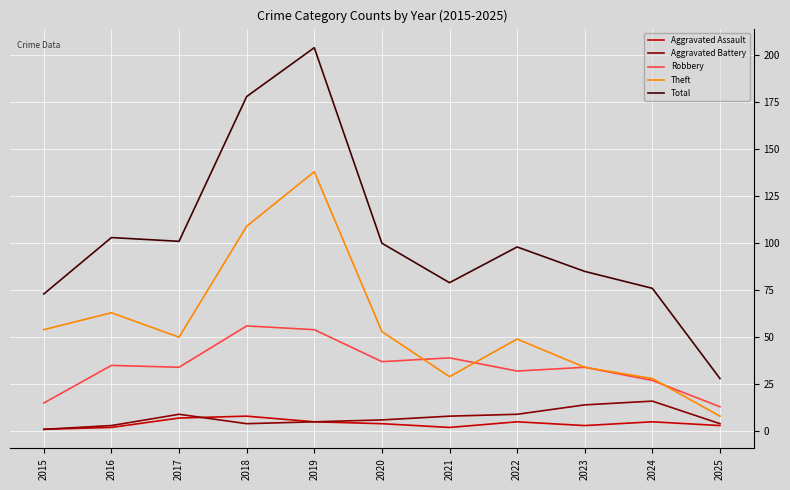

How many values in the Theft series are below 50?

5